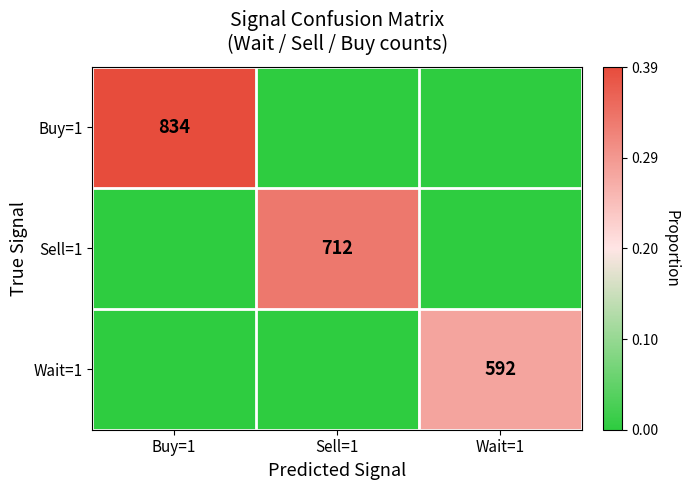

How many categories are shown in the chart?

3